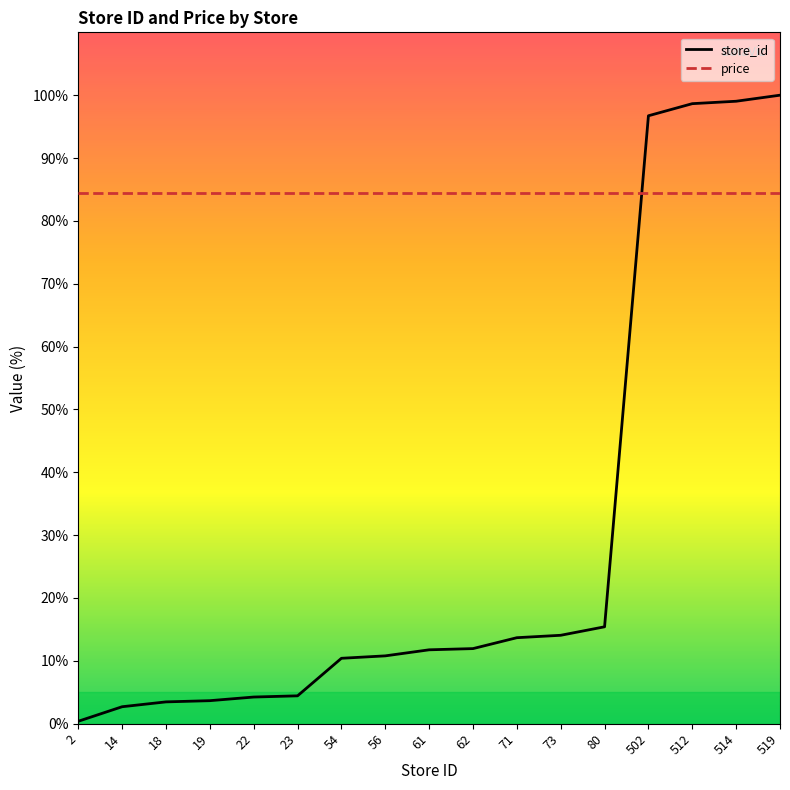

How many series are shown in this chart?

2